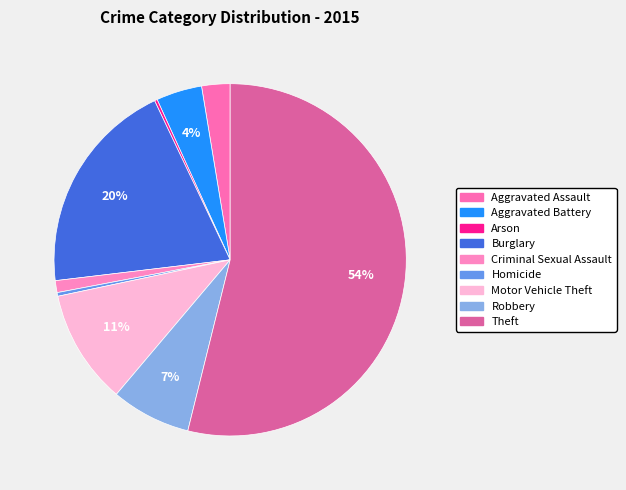

To the nearest percent, what is the average slice percentage?

11%